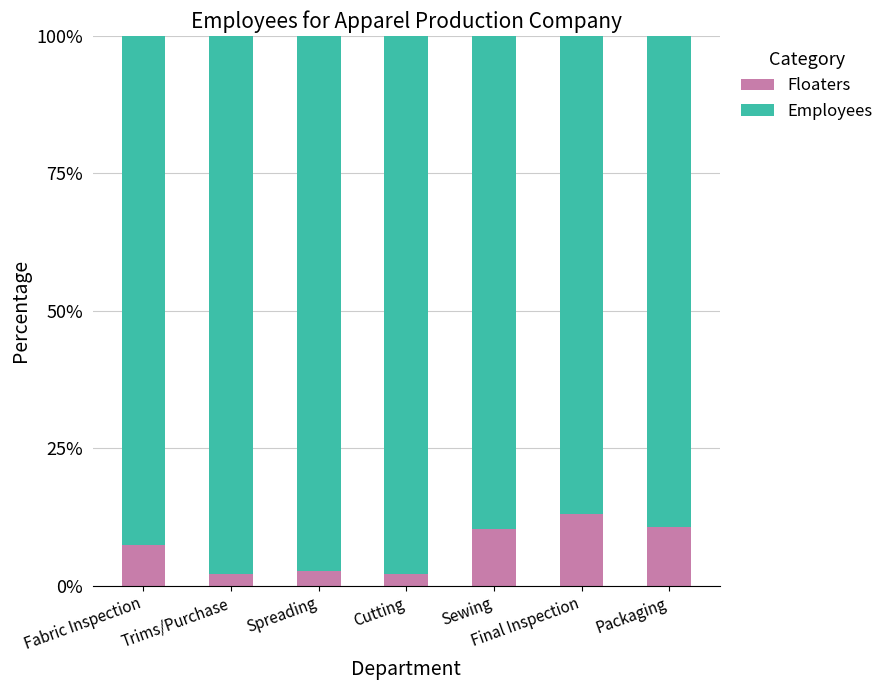

What is the total value across all series at Trims/Purchase?

100.0